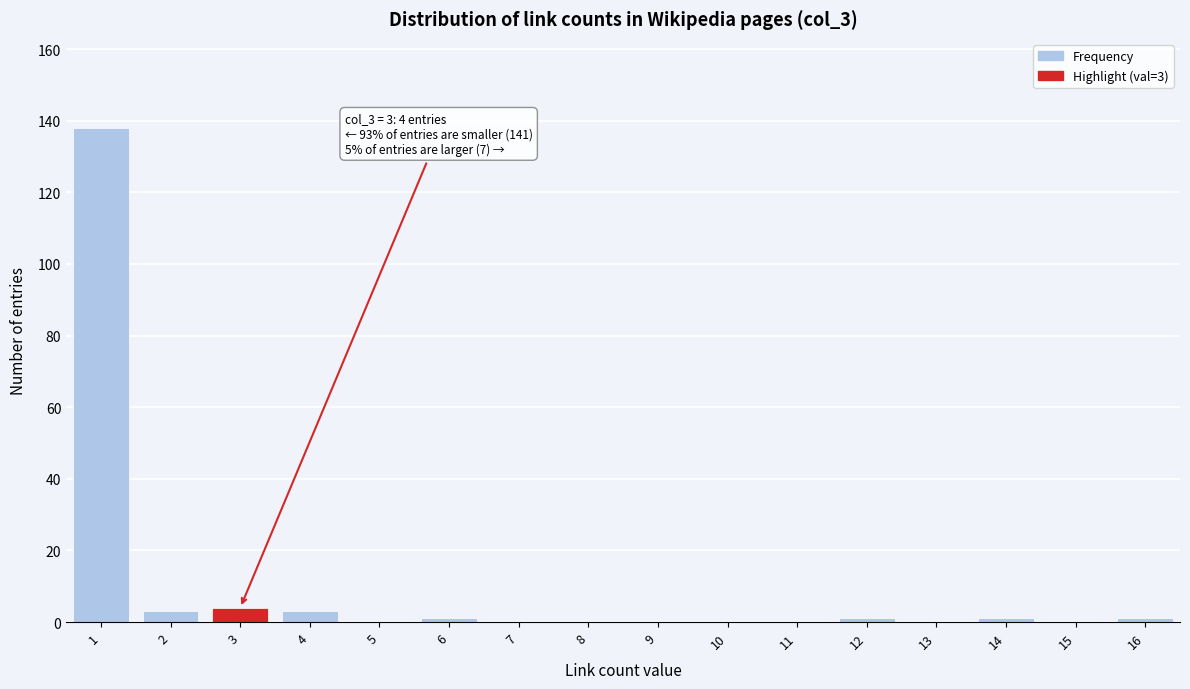

Reading left to right, transcribe all the data shown in this chart.

1=138	2=3	3=4	4=3	5=0	6=1	7=0	8=0	9=0	10=0	11=0	12=1	13=0	14=1	15=0	16=1